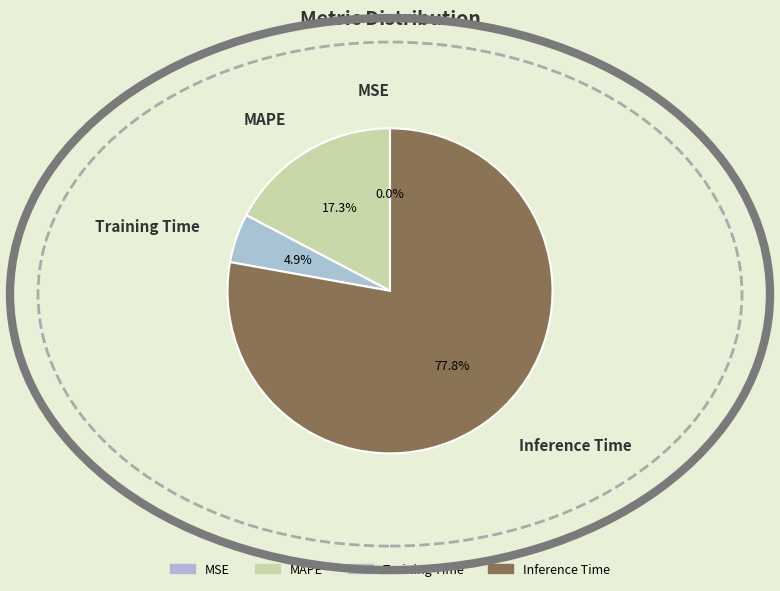

What portion of the pie excludes MAPE?

82.7%